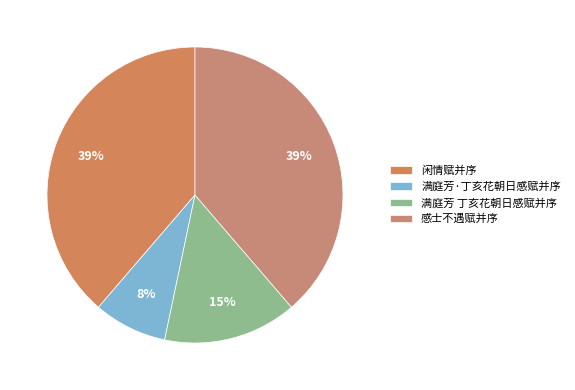

What percentage do 闲情赋并序 and 感士不遇赋并序 together represent?

77.4%